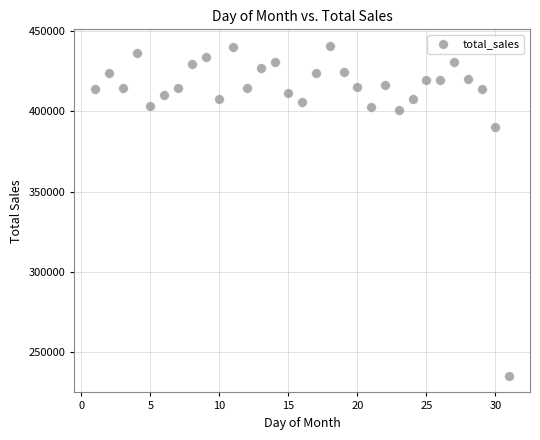

What is the range of X values (max minus min)?

30.0